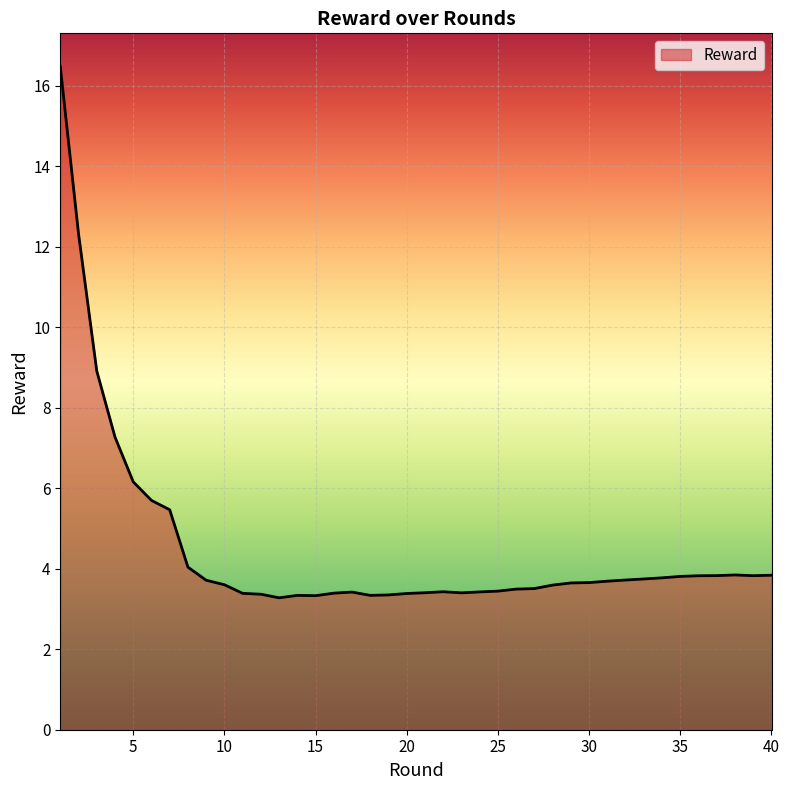

What is the smallest value displayed?

3.3